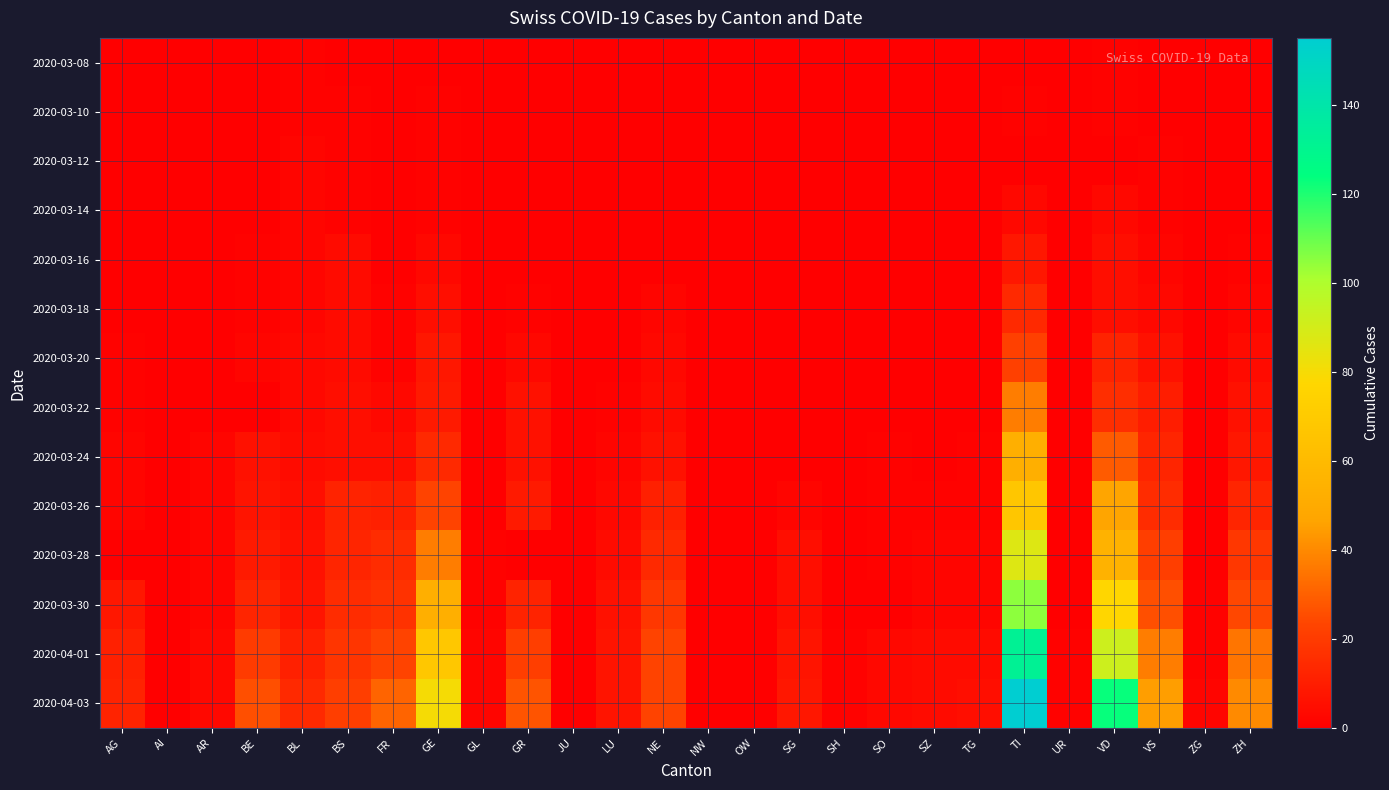

Which series changed the most between BS and FR?

2020-04-03